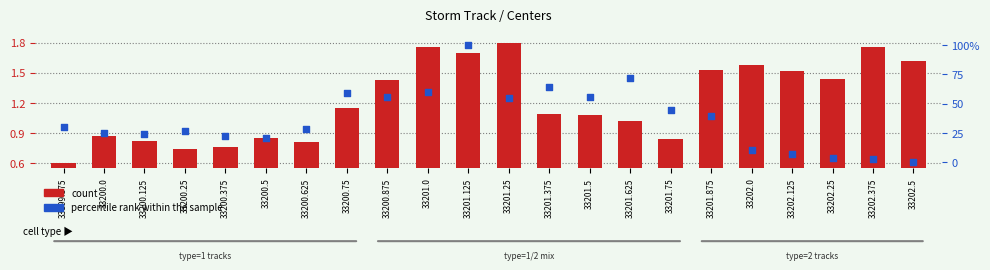

Which series has the largest total across all categories?

percentile rank within the sample